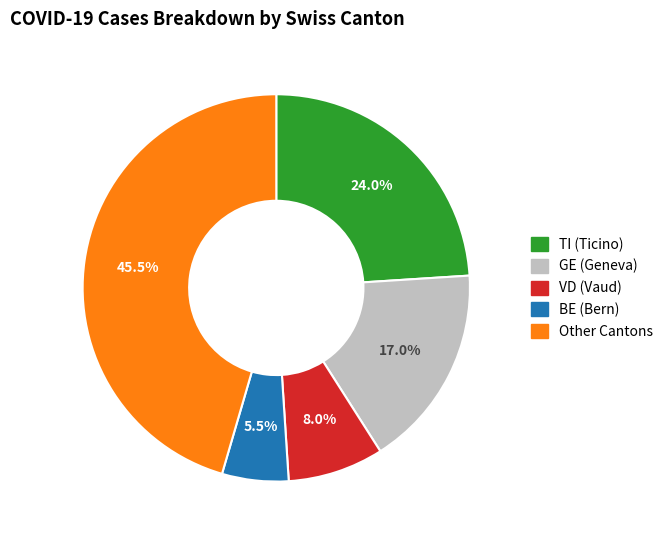

Is there any slice that represents more than half of the pie?

No